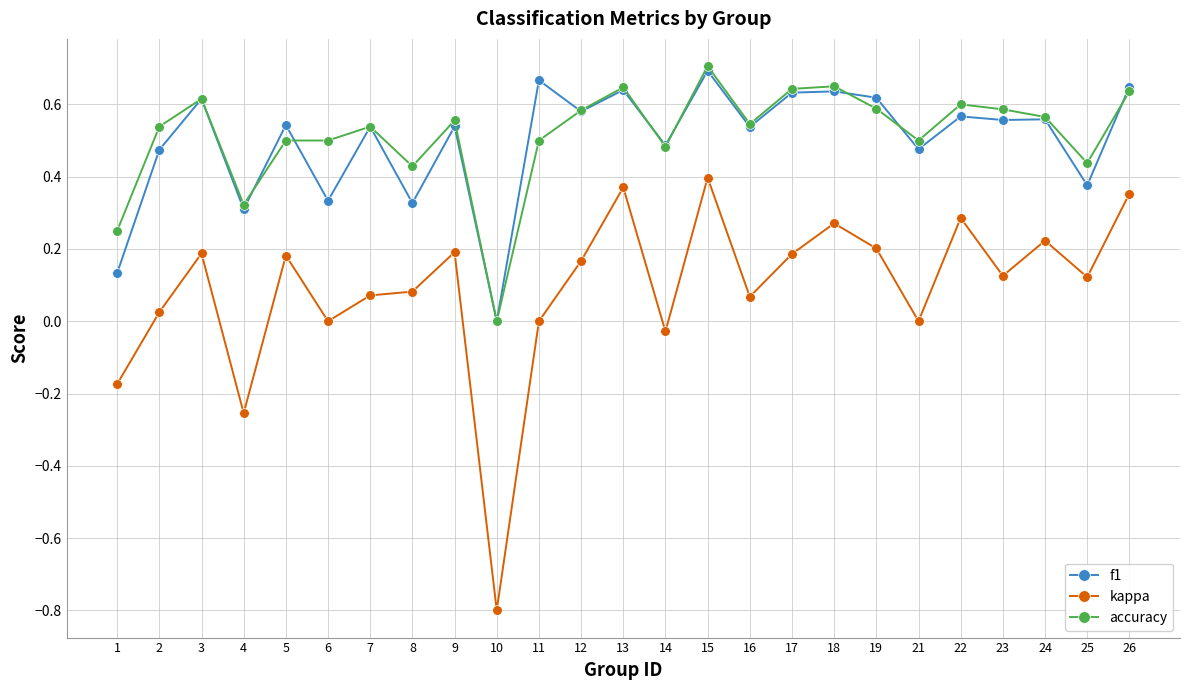

Is the value of f1 at 23 greater than the value of kappa at 5?

Yes